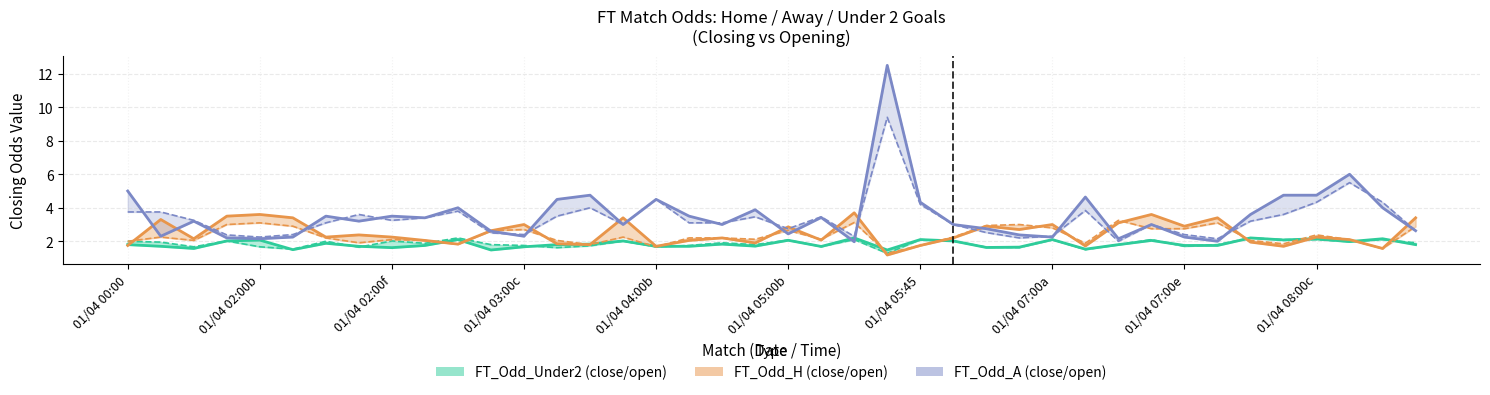

Which series has the largest total across all categories?

FT_Odd_A